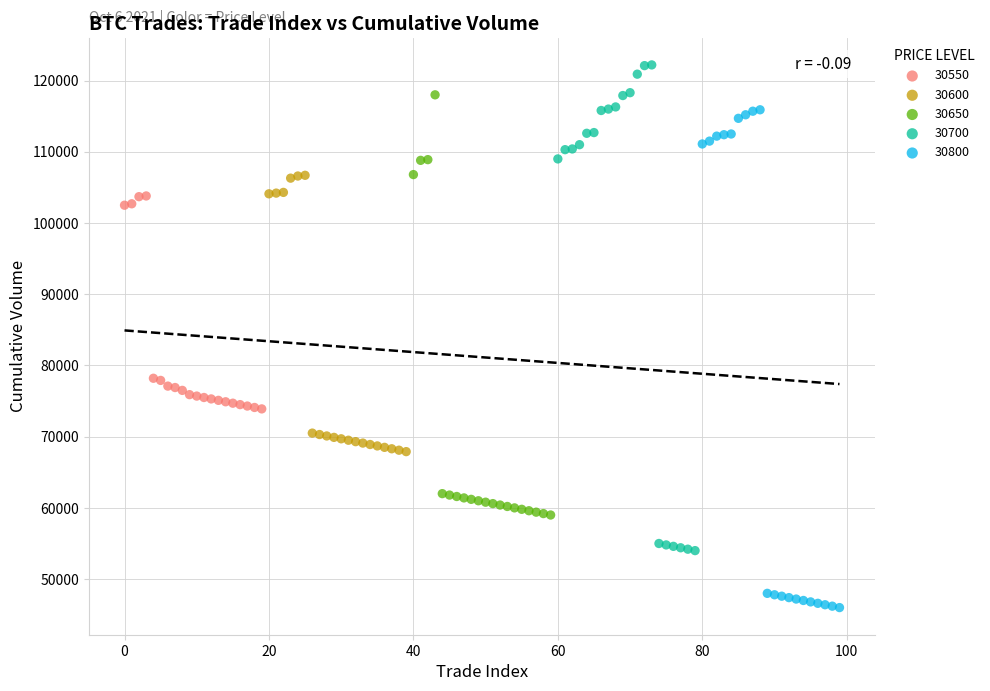

Which series has the largest Y range (max minus min)?

30800